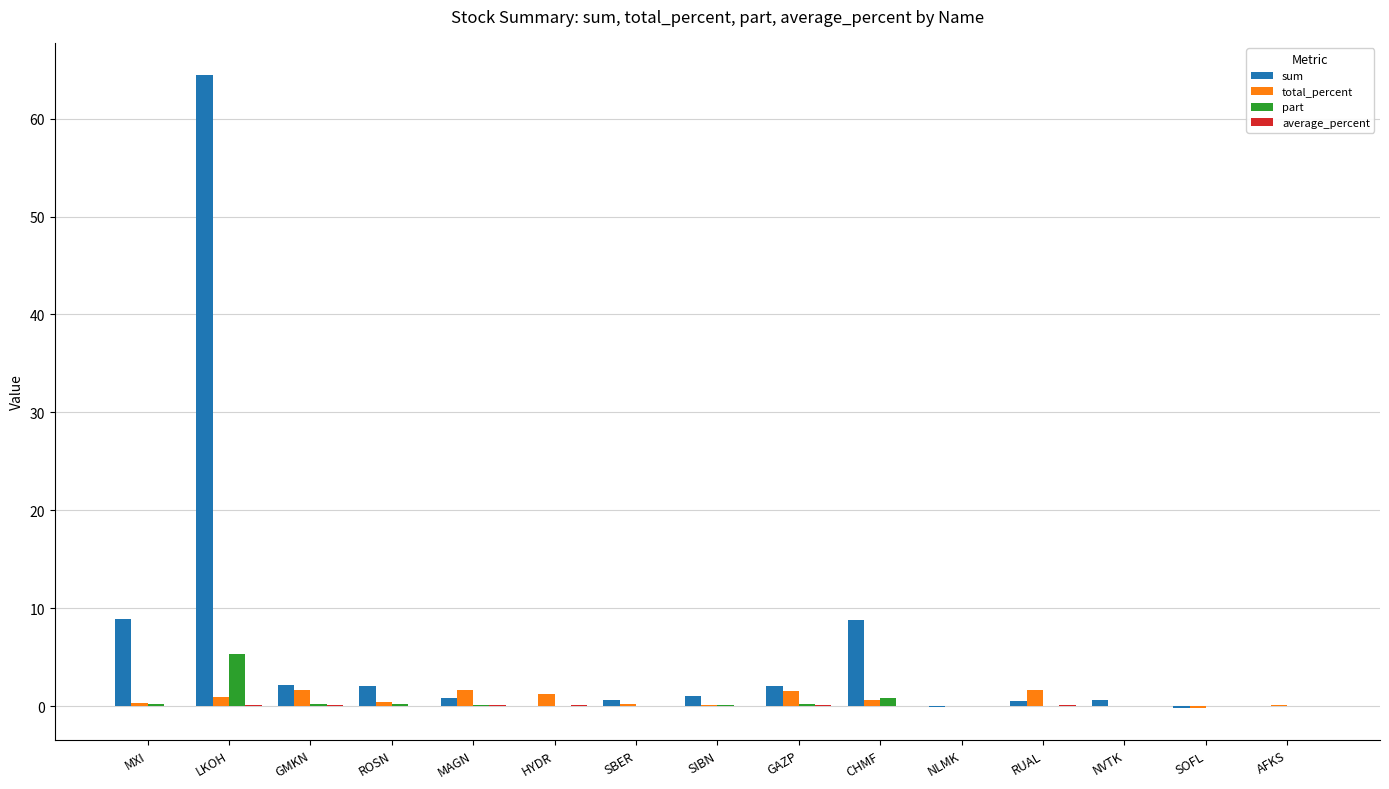

Which series has the widest spread of values?

sum